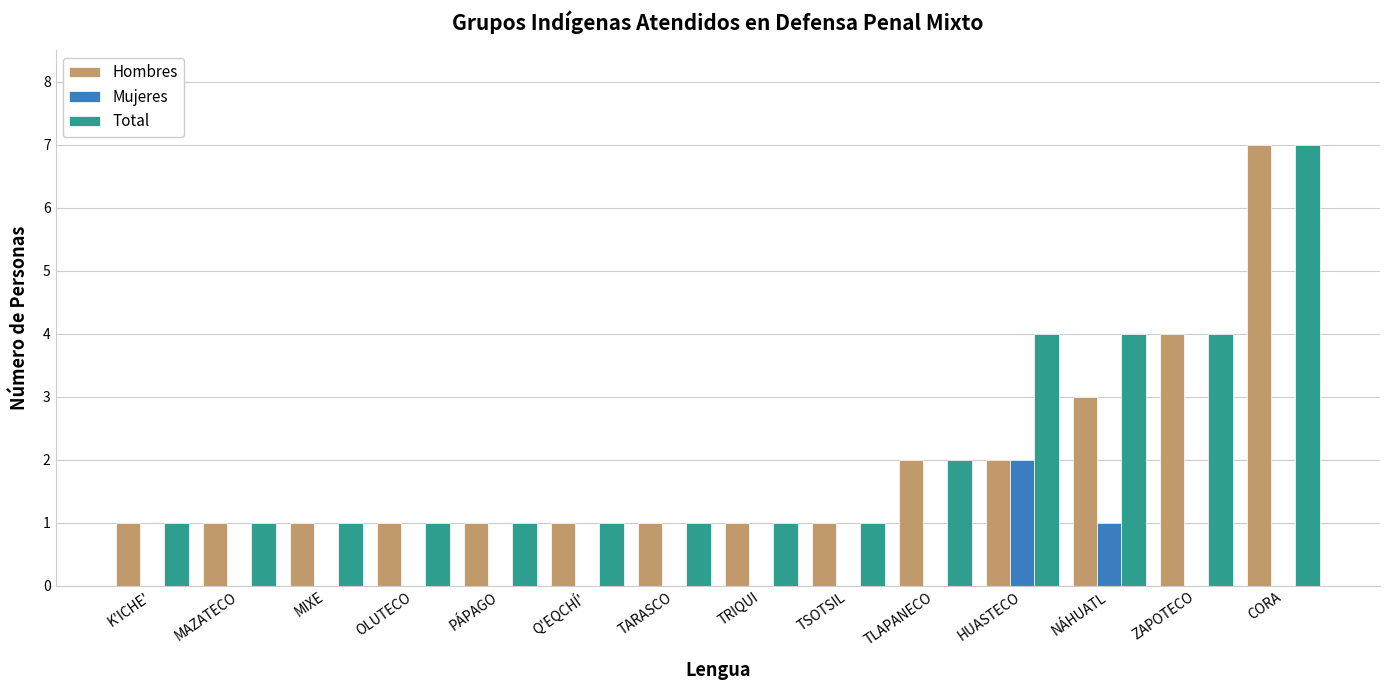

What is the sum of all Hombres values?

27